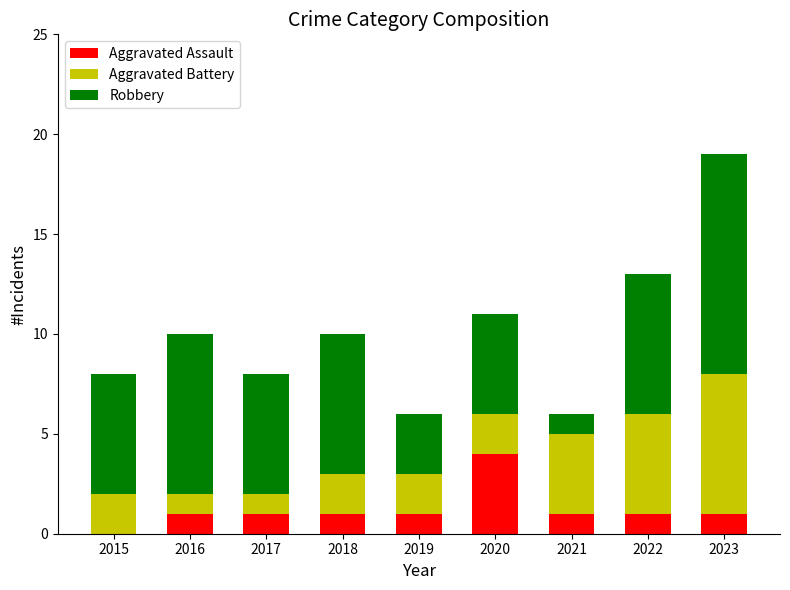

Count the number of data series in this chart.

3